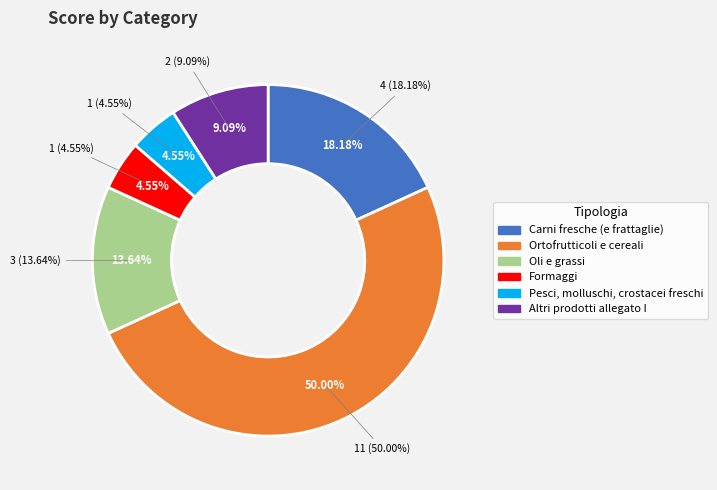

The Pesci, molluschi, crostacei freschi slice represents 1% of the pie. True or false?

False